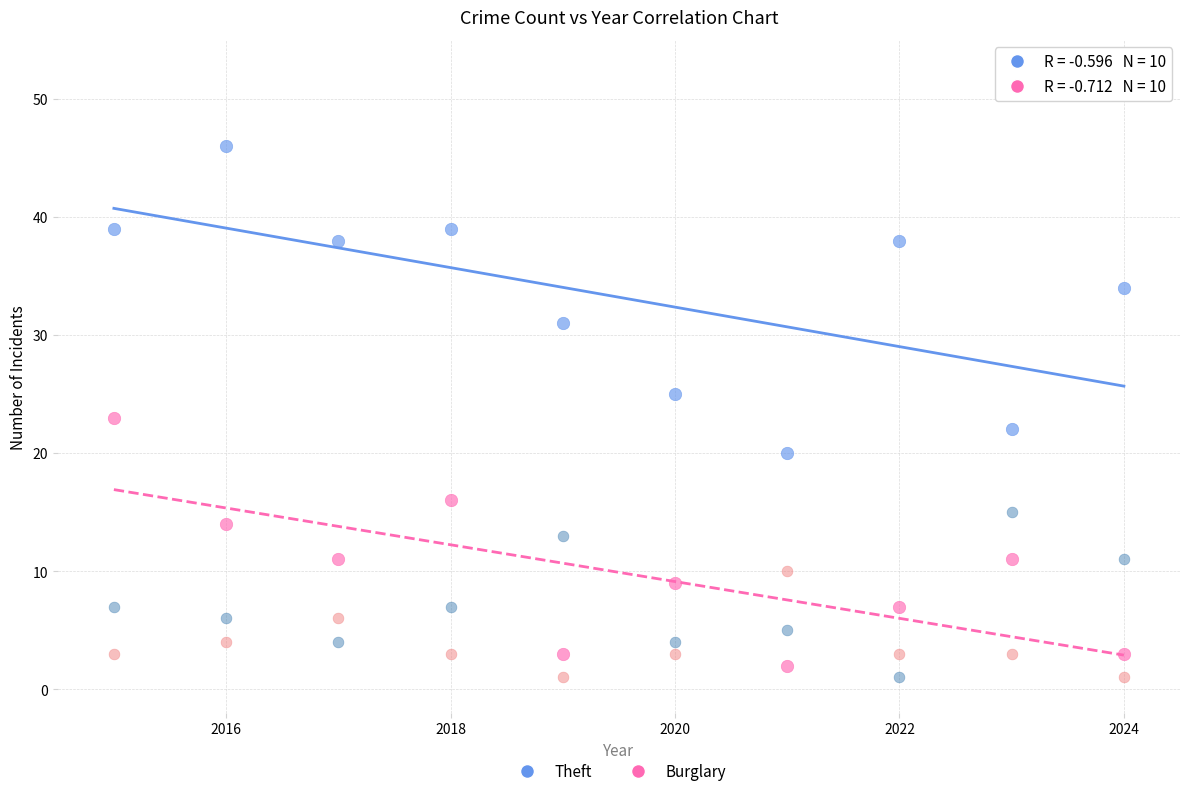

Across all data points, what is the range of Y values (max minus min)?

45